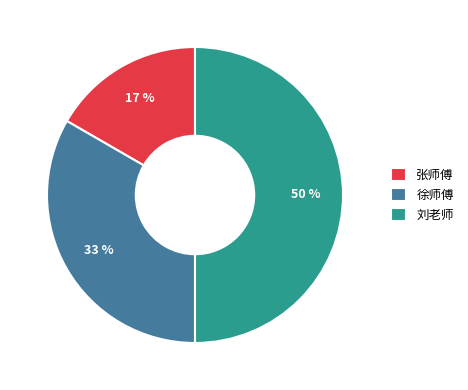

Does 张师傅 account for over 50% of the chart?

No